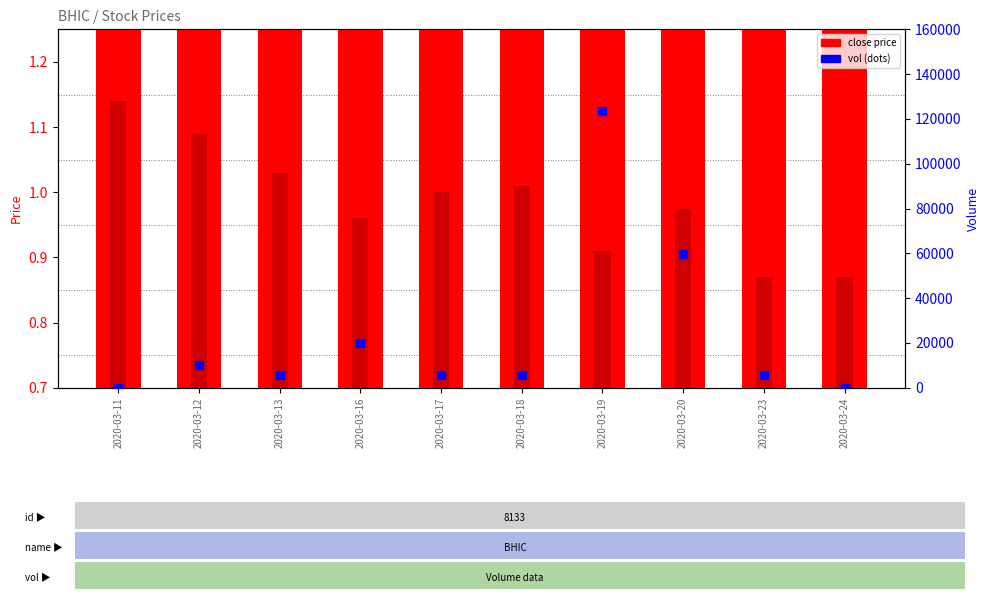

Which series has the largest total across all categories?

vol